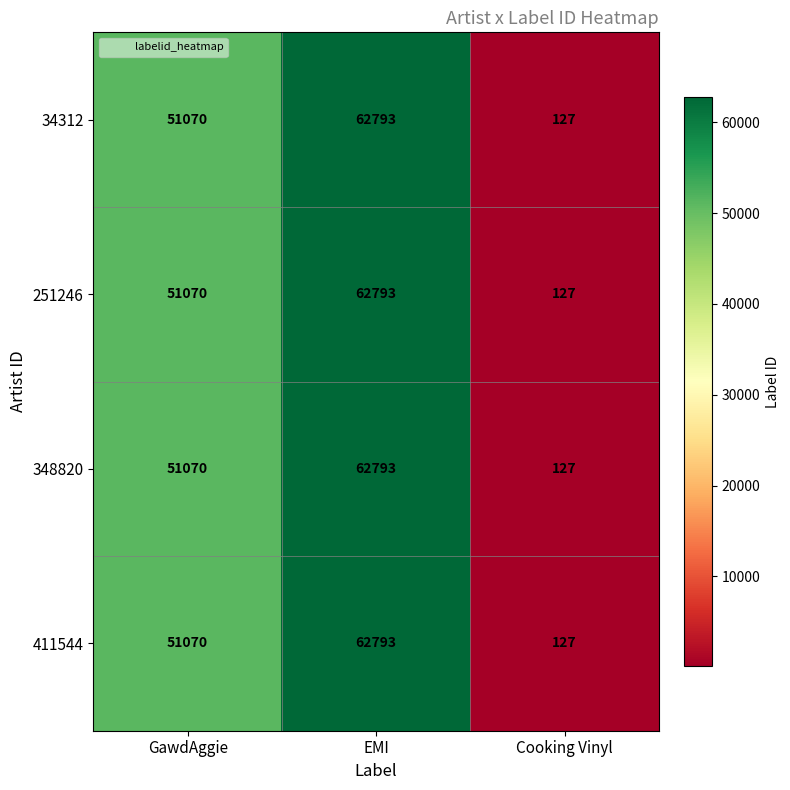

What is the total value across all series at EMI?

251172